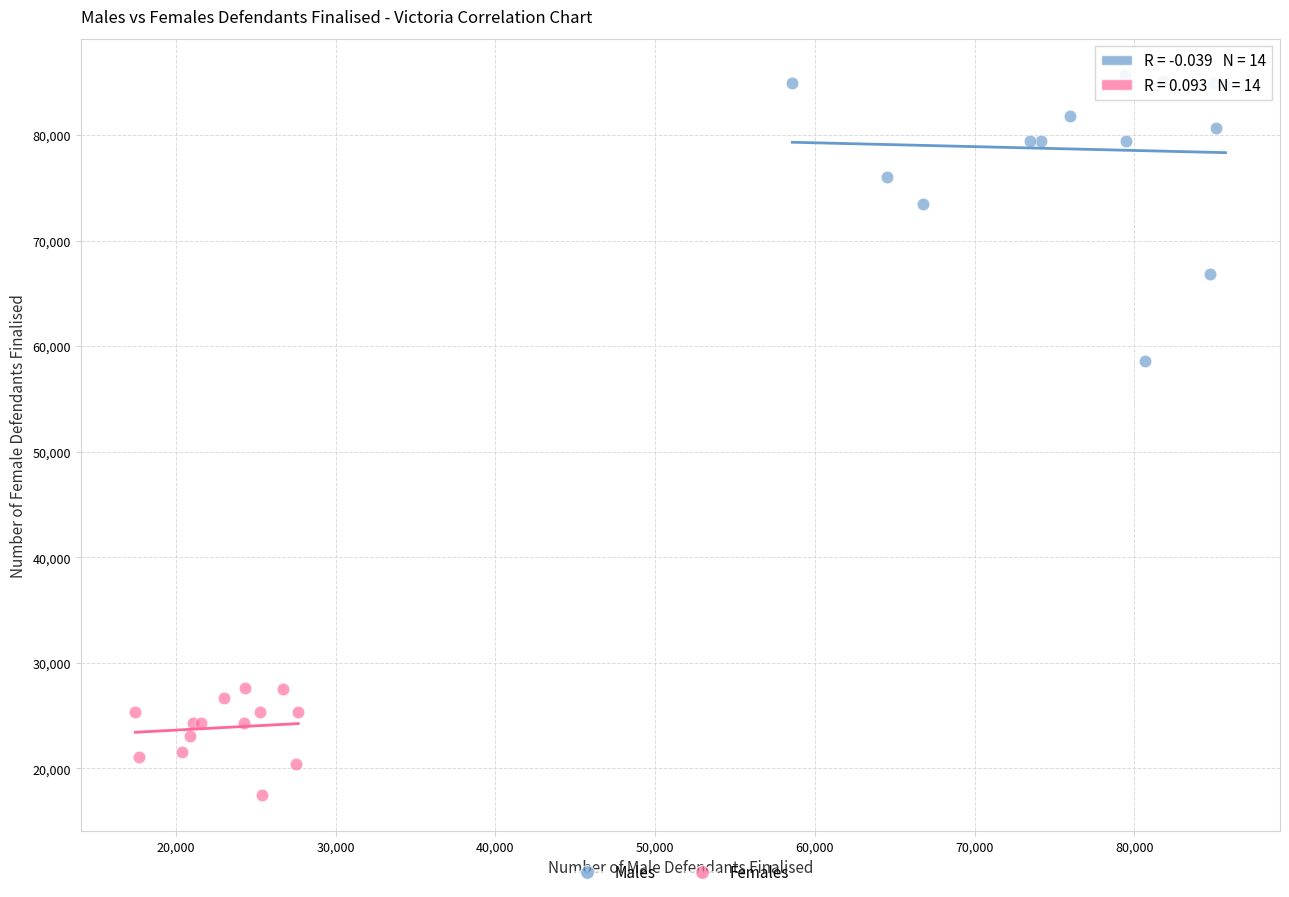

Which series reaches the minimum Y coordinate?

Females